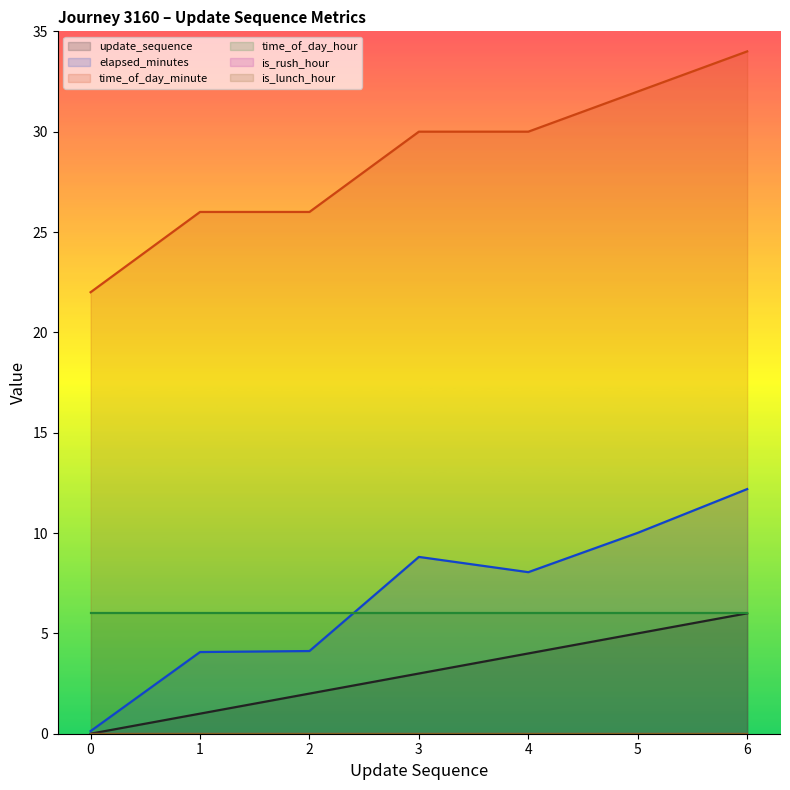

Does the chart display data point markers on the line(s)?

No